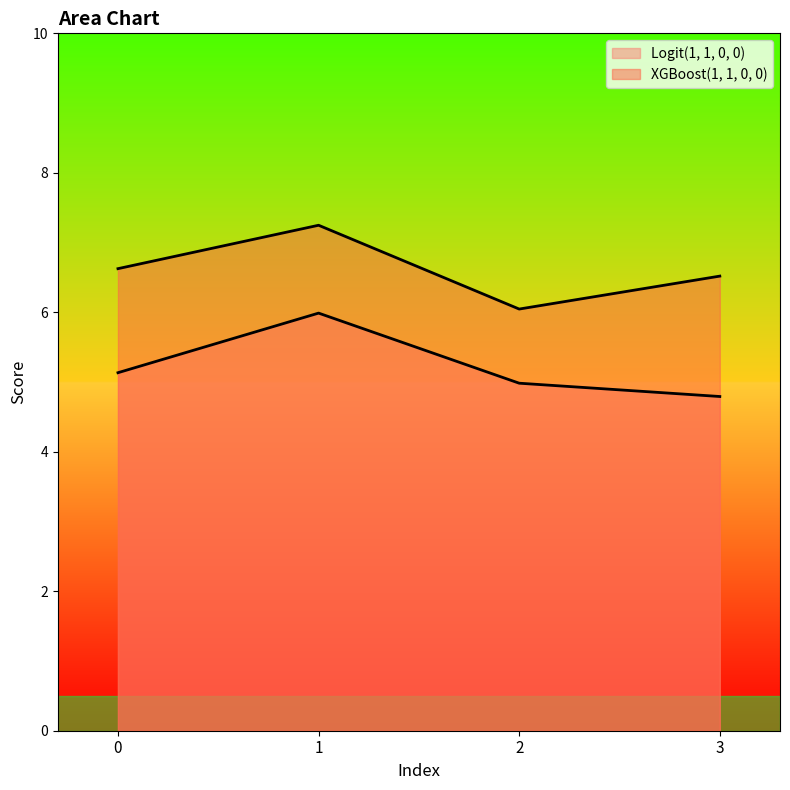

The Logit(1, 1, 0, 0) series shows 5.1 at 0. True or false?

True